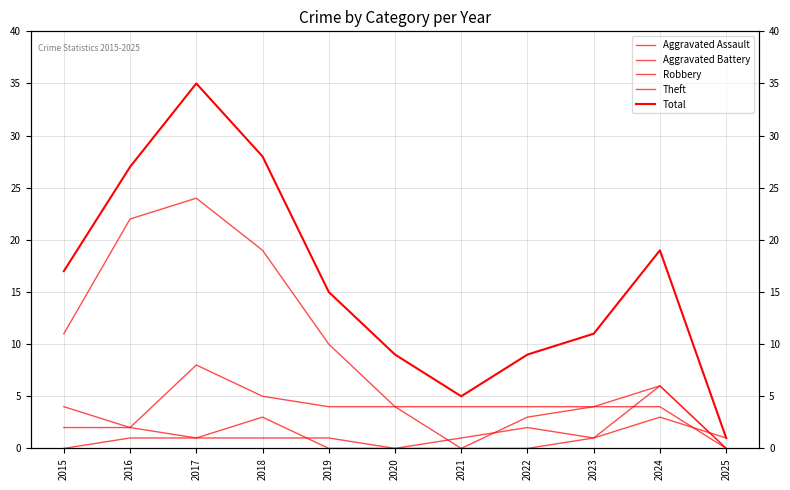

Which series has the largest total across all categories?

Total